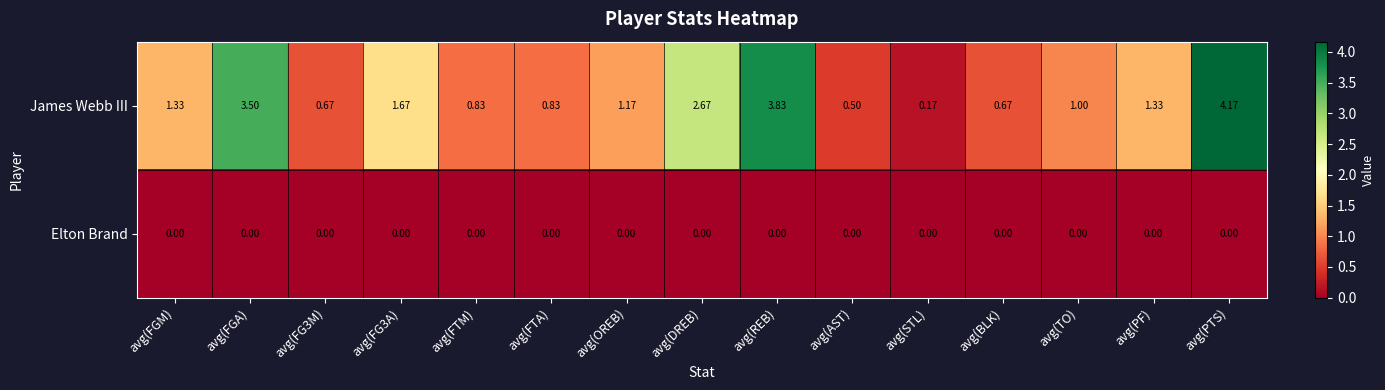

At which label does James Webb III first exceed 1?

avg(FGM)